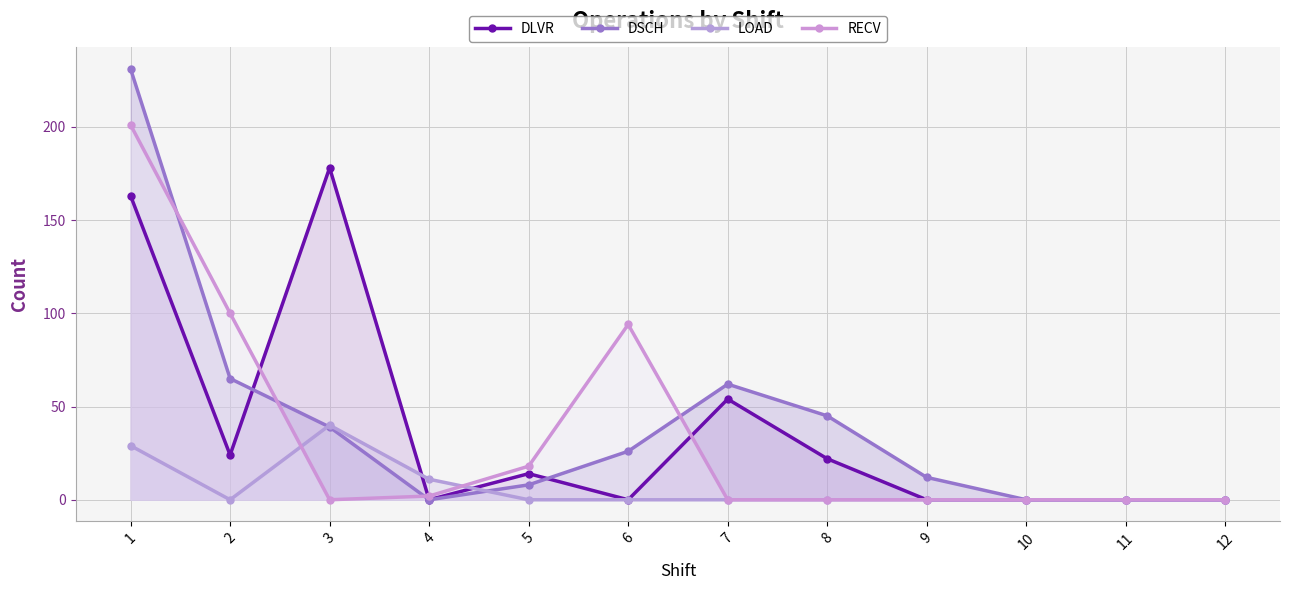

Is it true that DLVR equals 19 at 5?

False